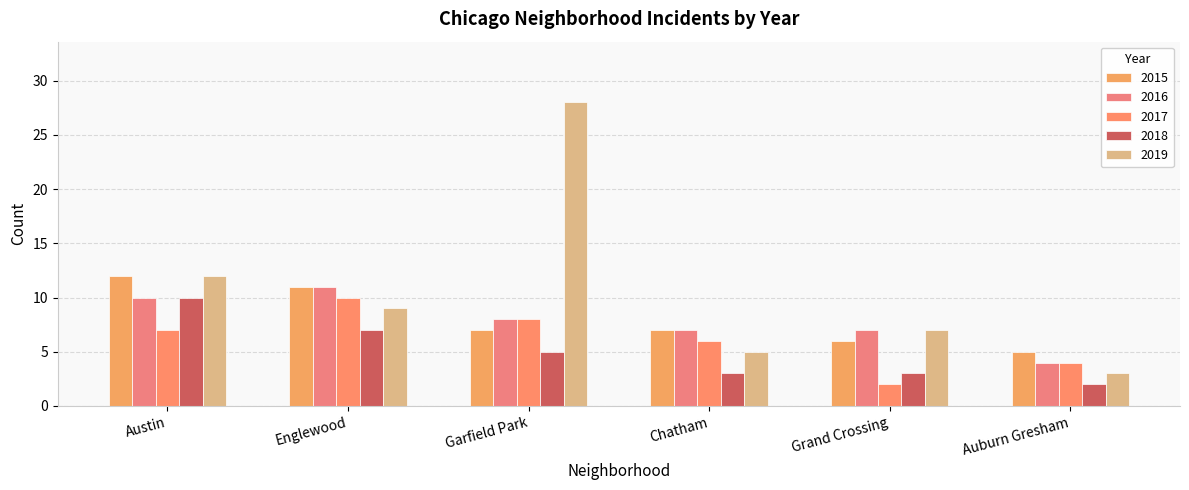

Between Garfield Park and Auburn Gresham, which series saw the biggest shift?

2019